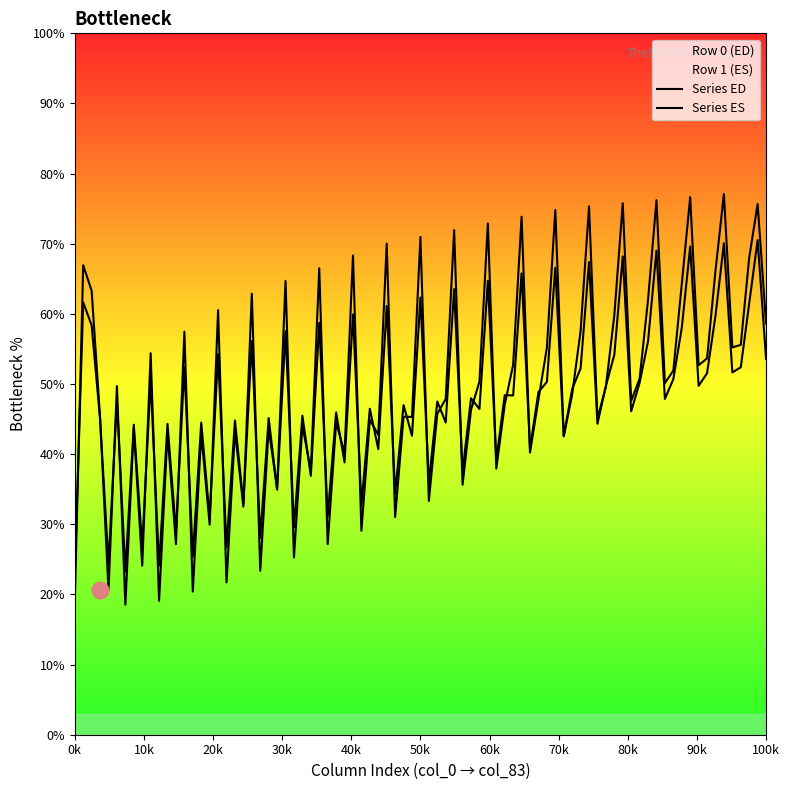

How many data points in col_3 are less than 63?

1